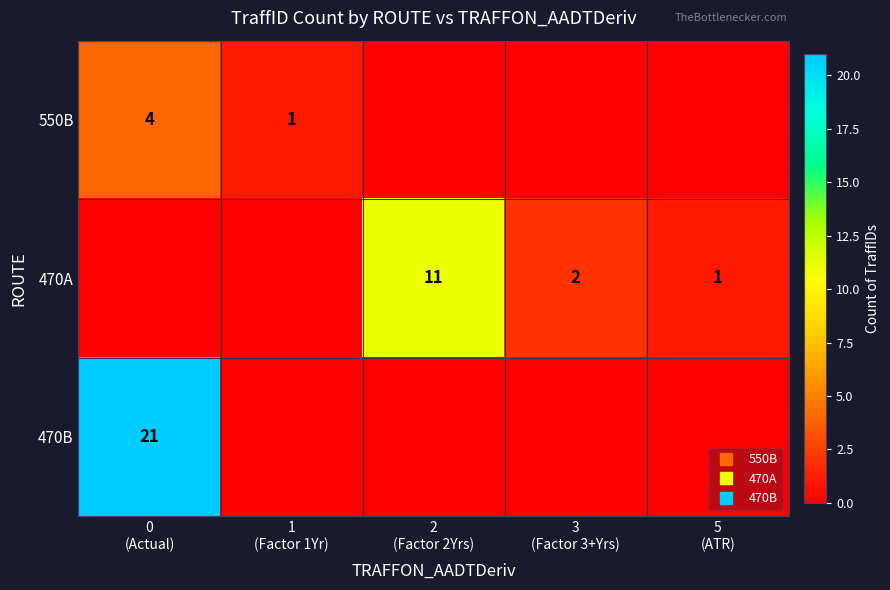

What is the sum of the 470A values at 1 (Factor 1Yr) and 3 (Factor 3+Yrs)?

2